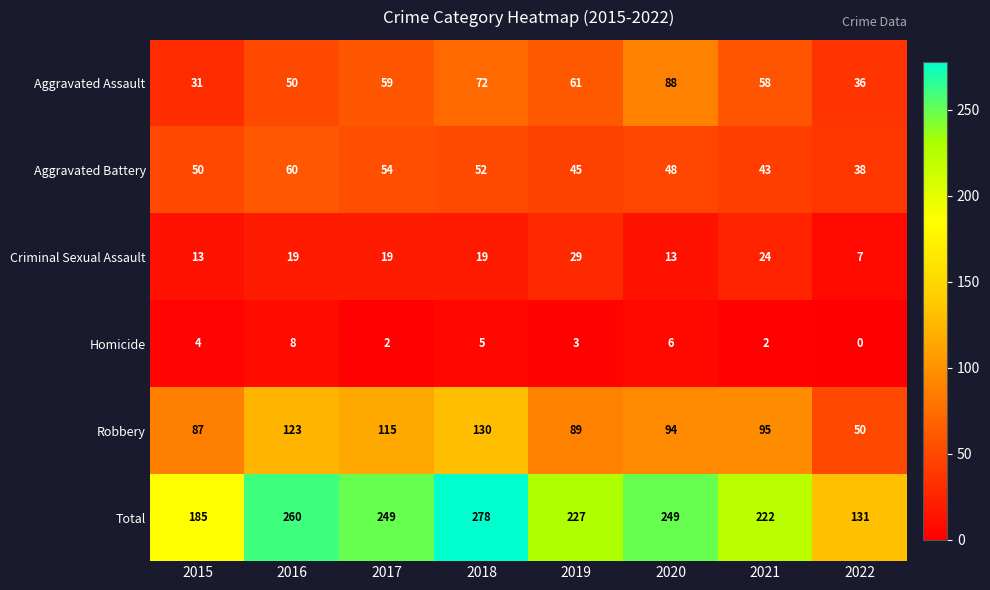

List the series in order of their peak value, lowest first.

Homicide, Criminal Sexual Assault, Aggravated Battery, Aggravated Assault, Robbery, Total